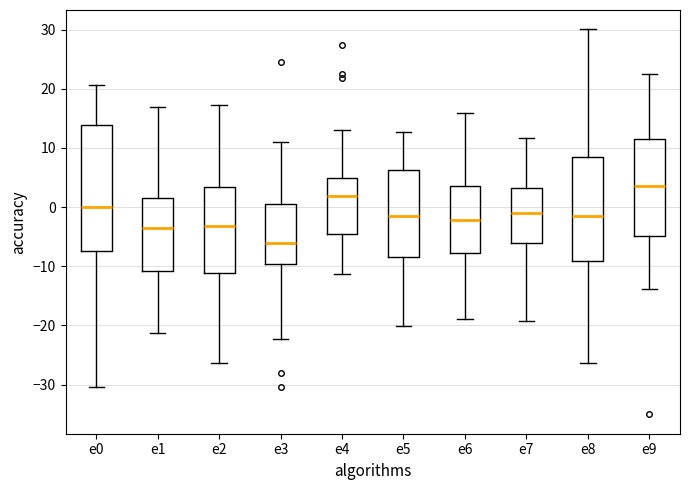

Comparing the boxes themselves (not the whiskers), which one is the tallest?

e0